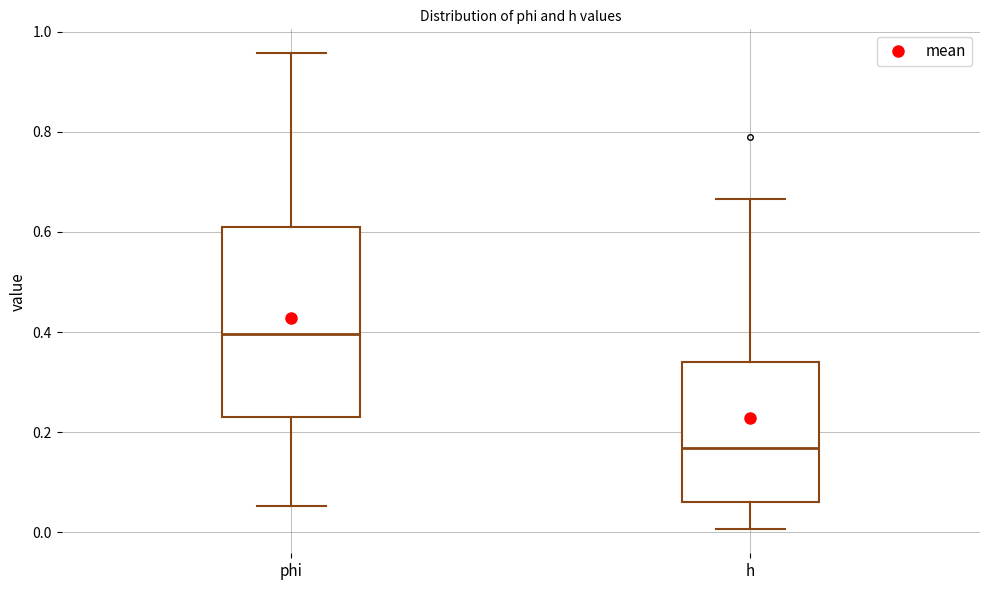

Which box is the tallest, from its lower edge to its upper edge?

phi